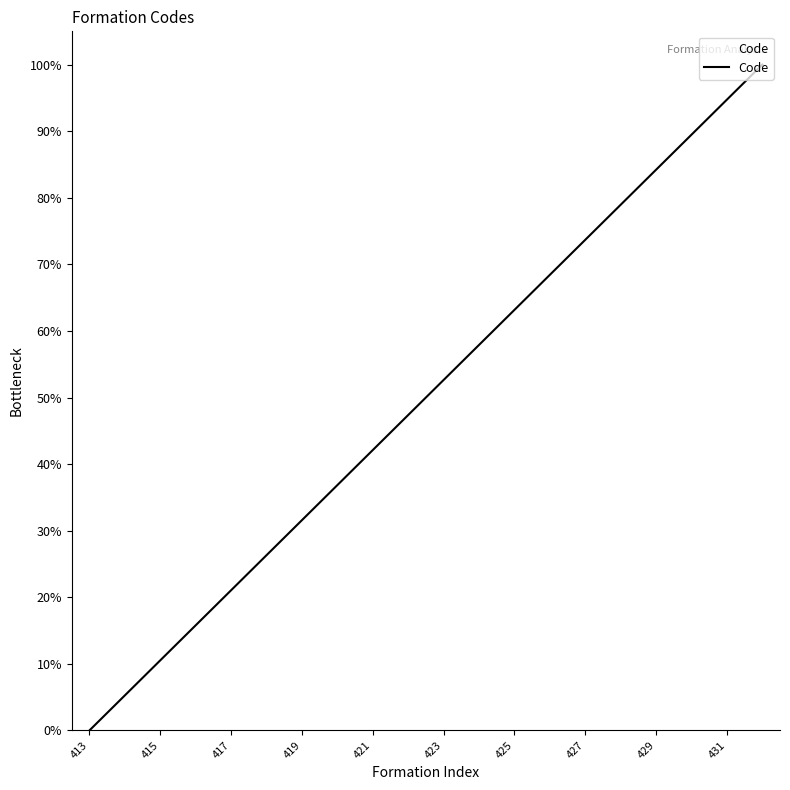

What is the difference between the maximum and minimum values?

100.0